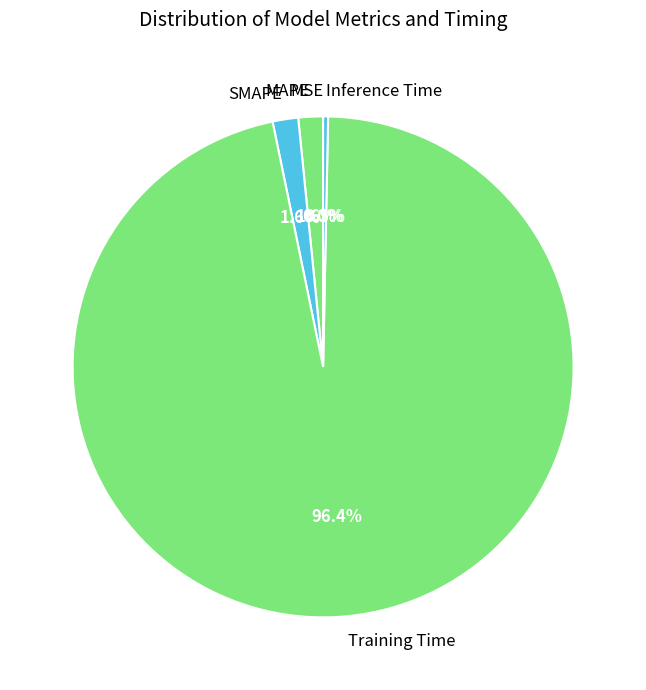

Do Inference Time and MAPE together represent more than half of the pie?

No